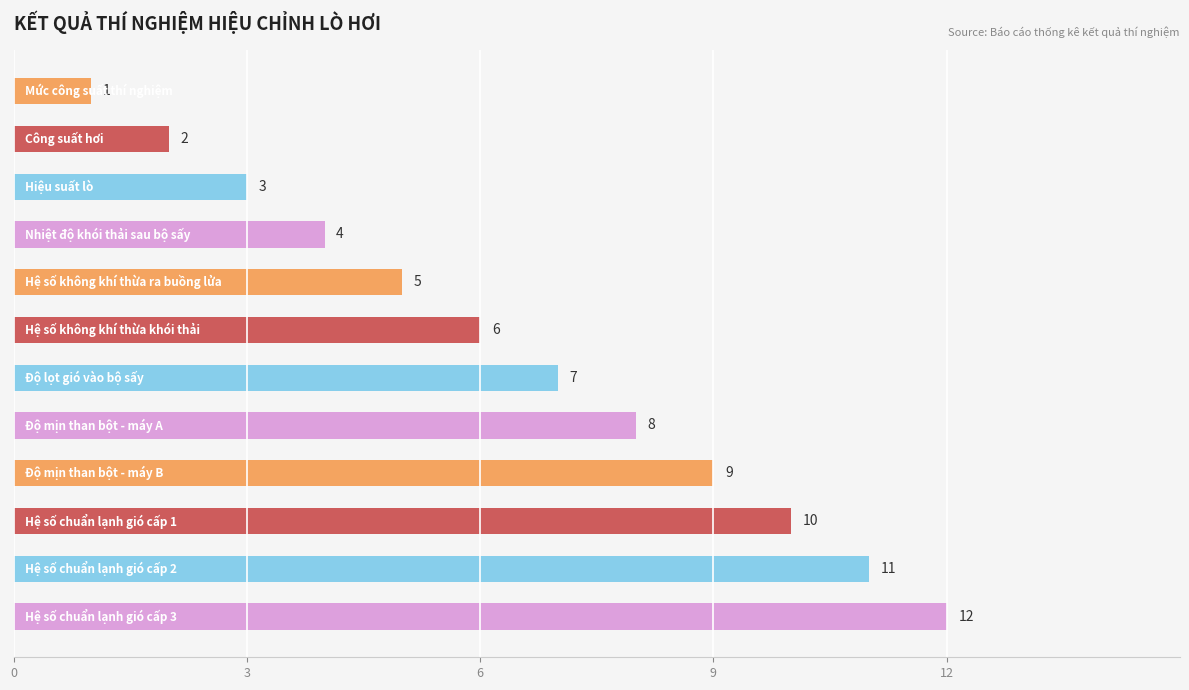

What is the difference between the maximum and minimum values?

11